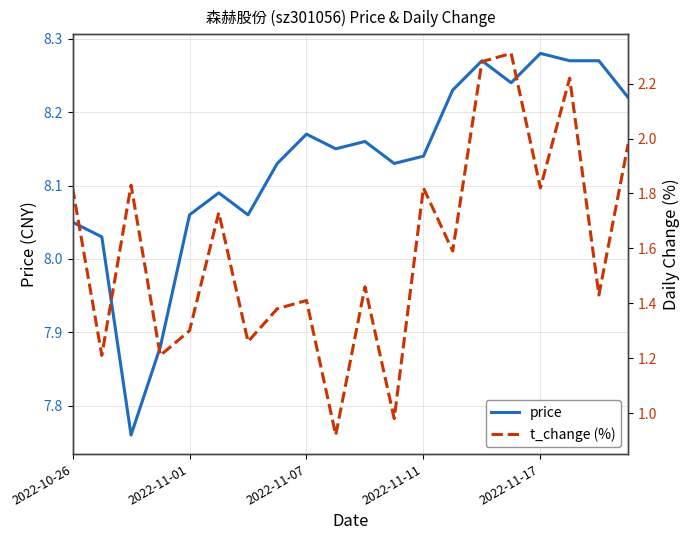

At which category does price reach its first local peak?

5